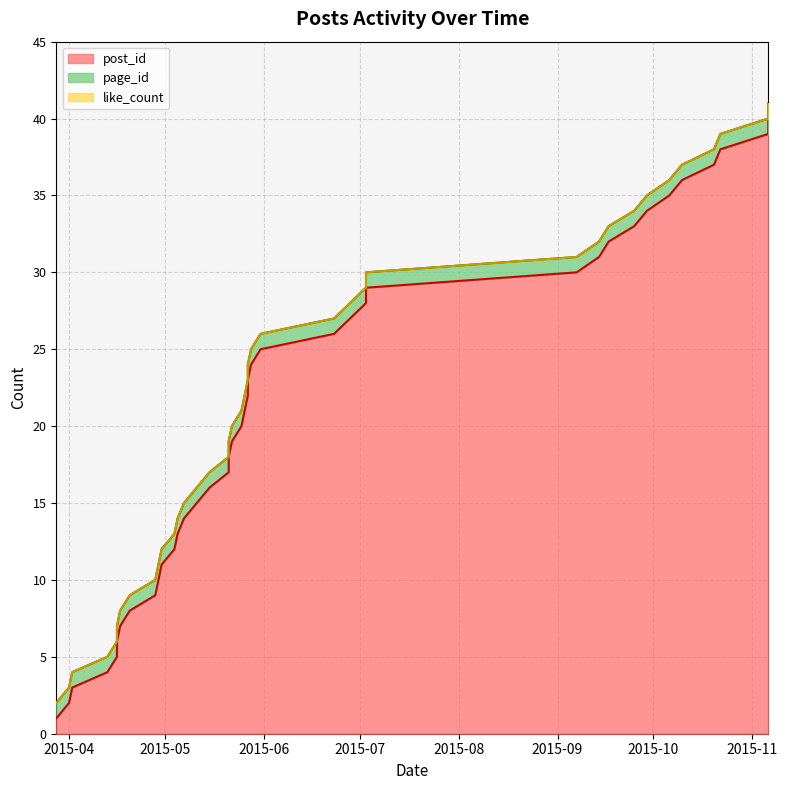

What is the difference between the post_id values at 2015-05-25 and 2015-05-27?

3